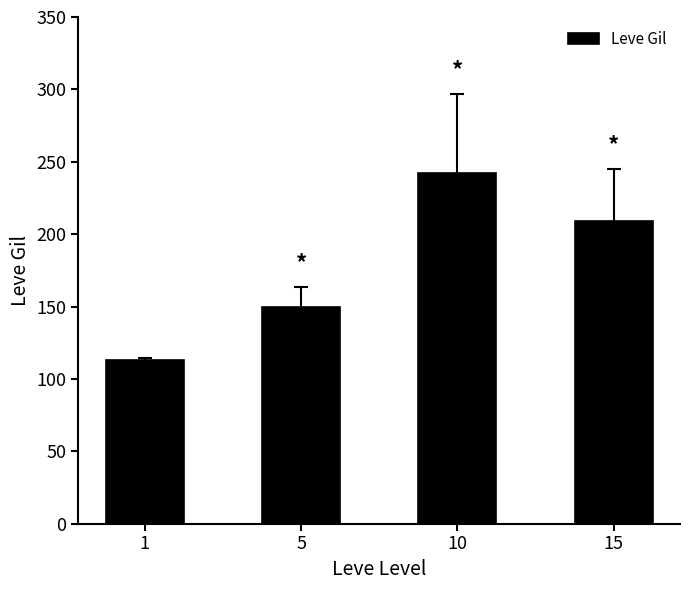

Are the bars horizontal?

No